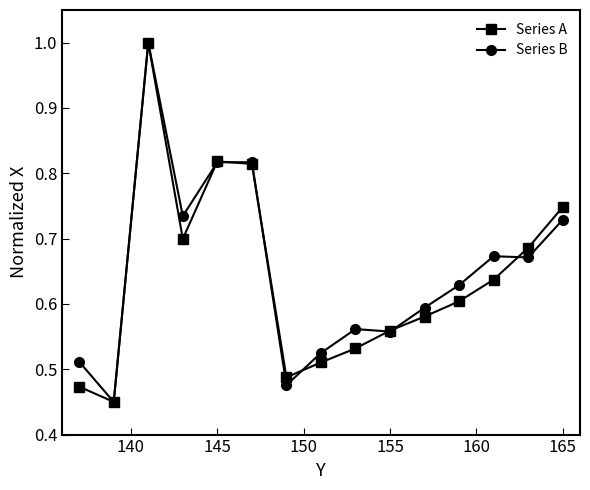

Reading left to right, extract all data points from this chart.

Series A: 0.5	0.5	1.0	0.7	0.8	0.8	0.5	0.5	0.5	0.6	0.6	0.6	0.6	0.7	0.7
Series B: 0.5	0.5	1.0	0.7	0.8	0.8	0.5	0.5	0.6	0.6	0.6	0.6	0.7	0.7	0.7